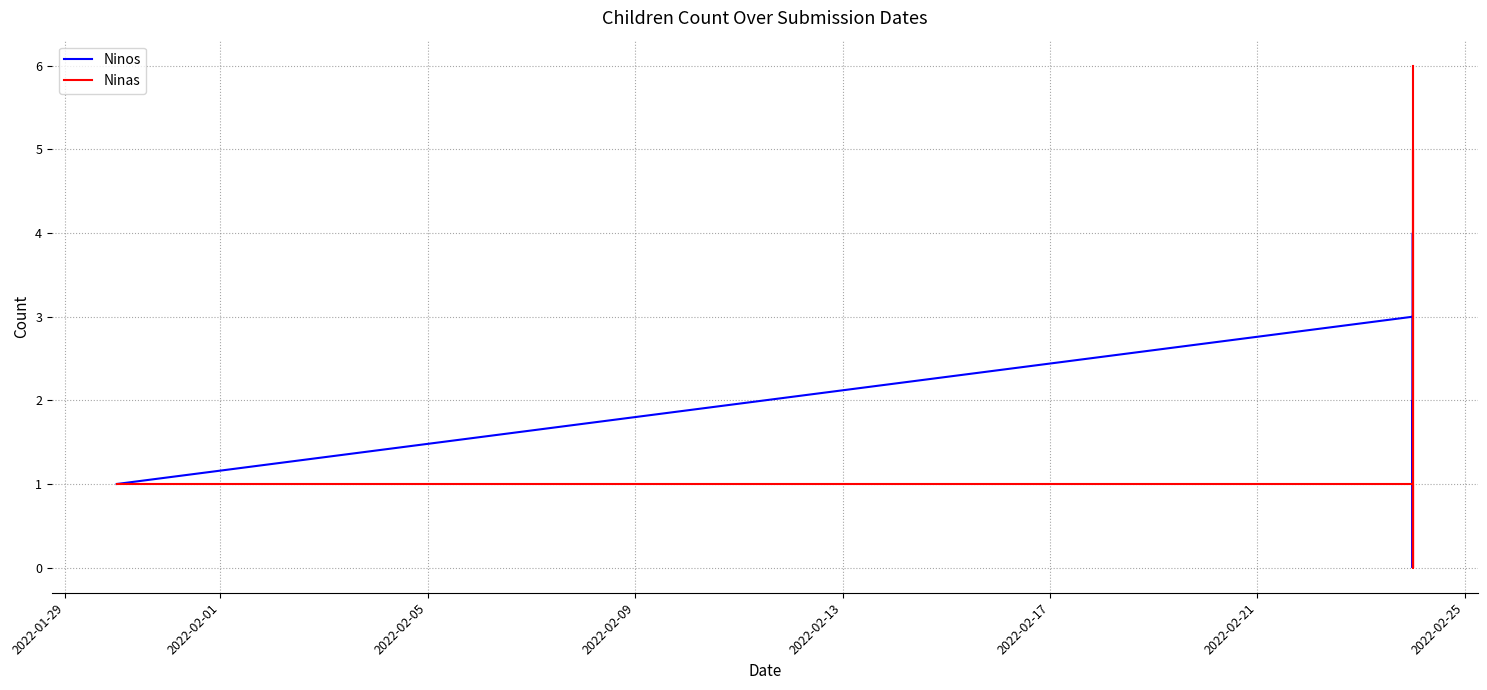

Is it true that Ninas equals 2 at 2022-02-09?

False